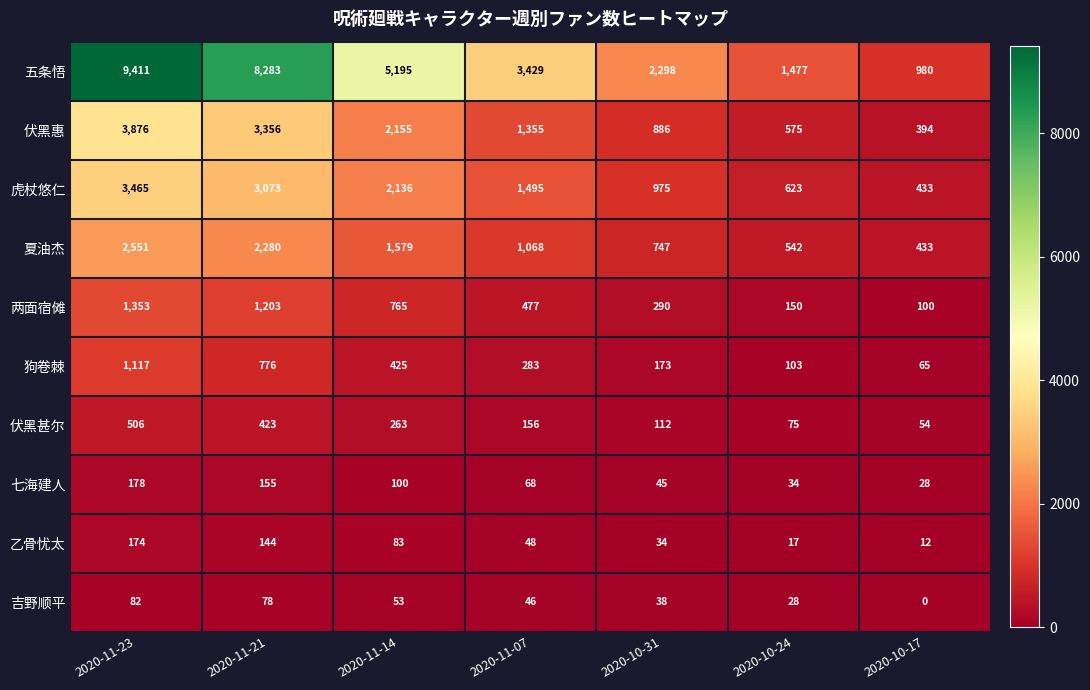

Is it true that 狗卷棘 equals 449 at 2020-11-07?

False